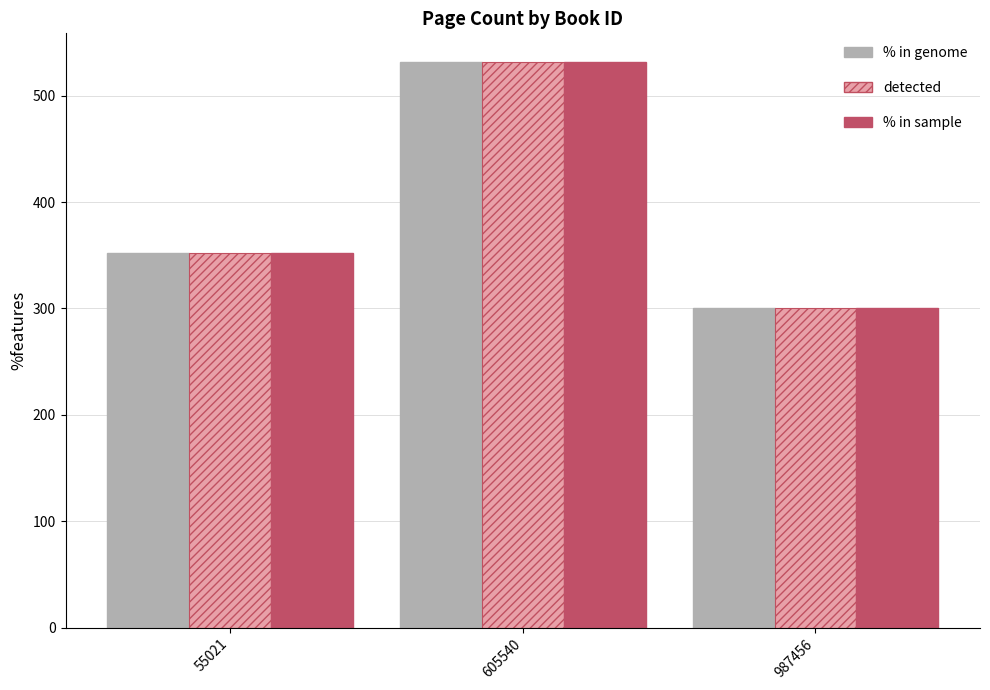

Which category has the highest value in the % in sample series?

605540